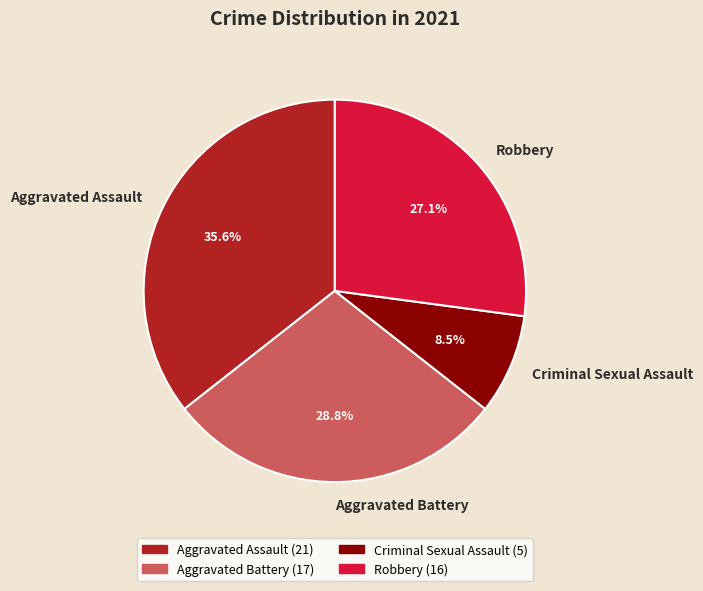

Which has a higher value, Aggravated Assault or Aggravated Battery?

Aggravated Assault